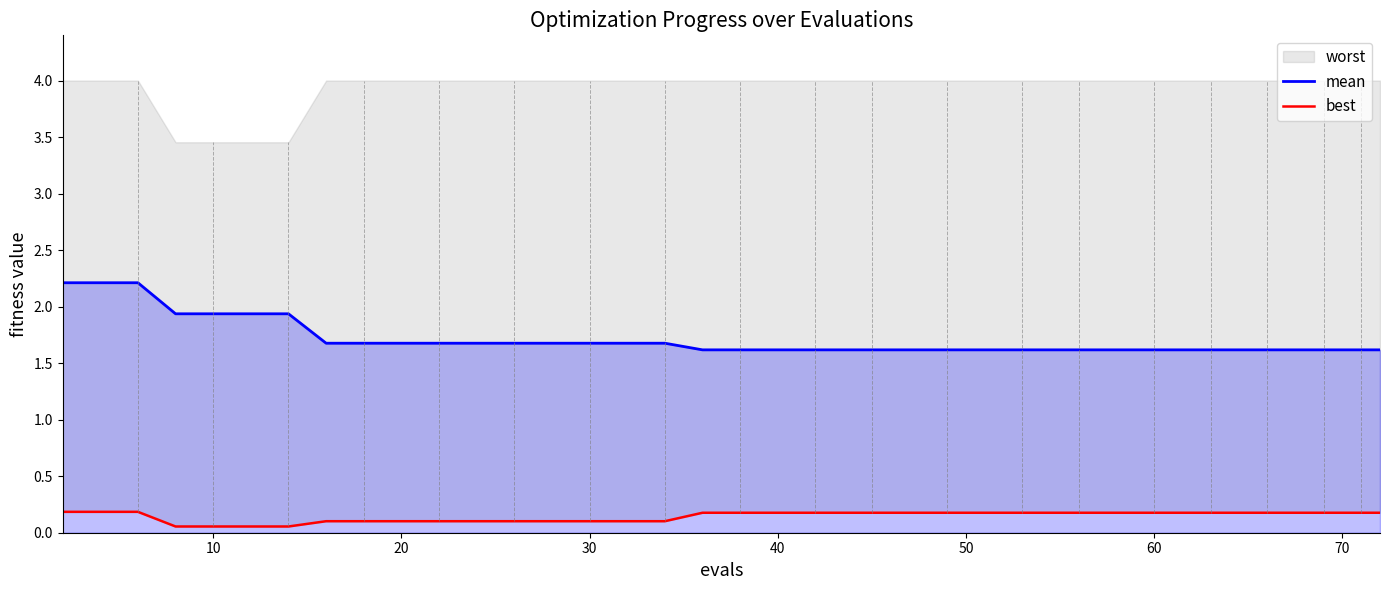

Is it true that mean equals 1.6 at 40?

True